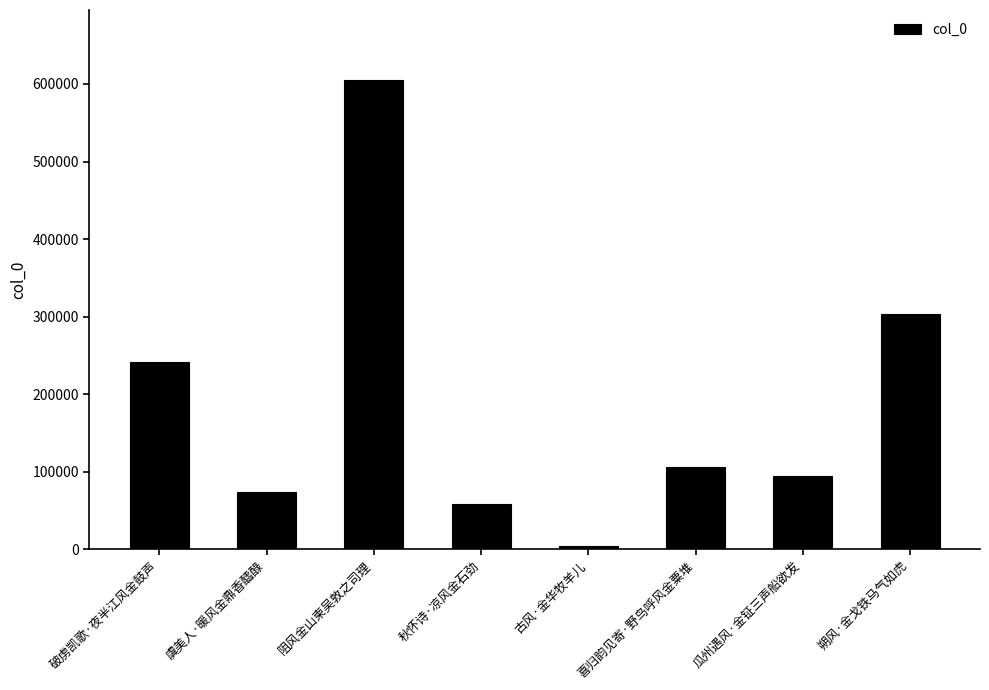

At which label is the value closest to 304706?

朔风·金戈铁马气如虎